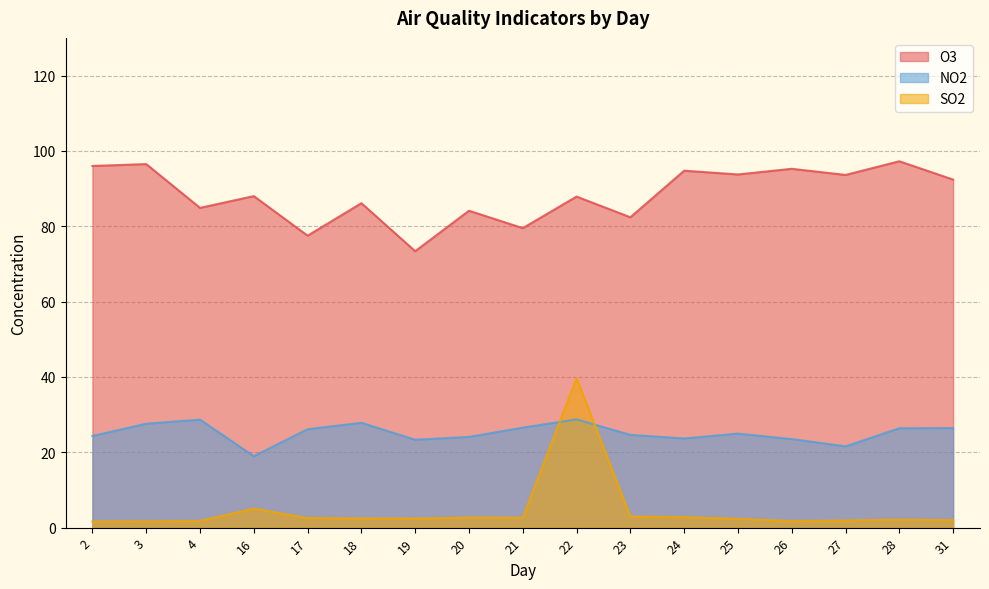

The O3 series shows 165.8 at 3. True or false?

False